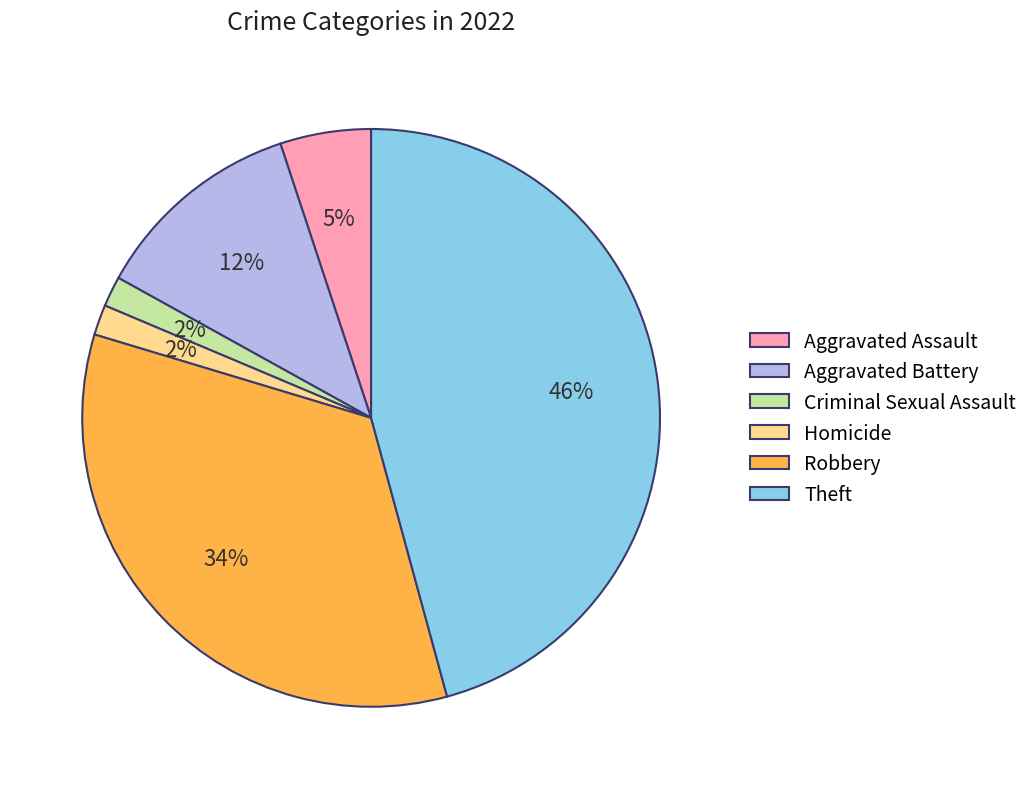

Does Aggravated Battery account for over 50% of the chart?

No